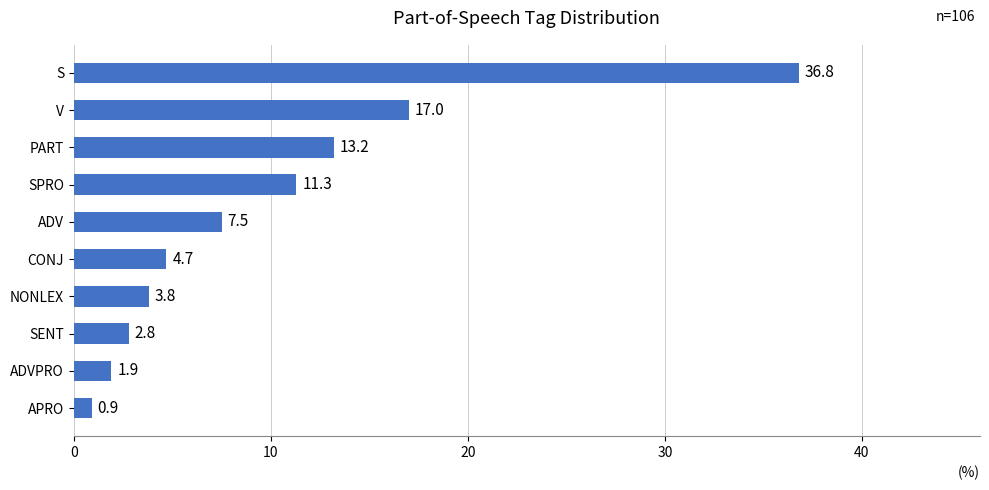

What position from the bottom is ADV?

6